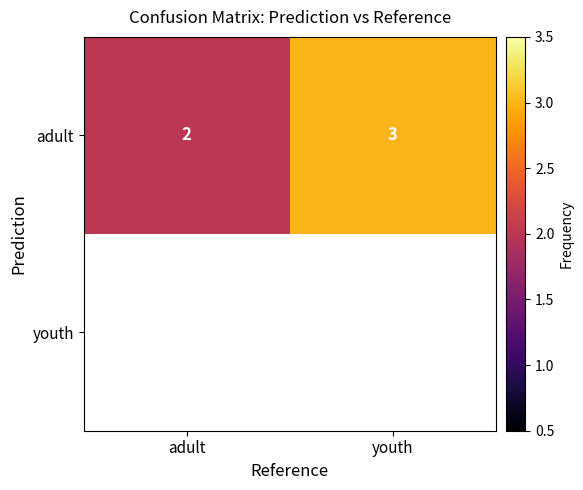

Rank the categories by adult value from highest to lowest.

youth, adult